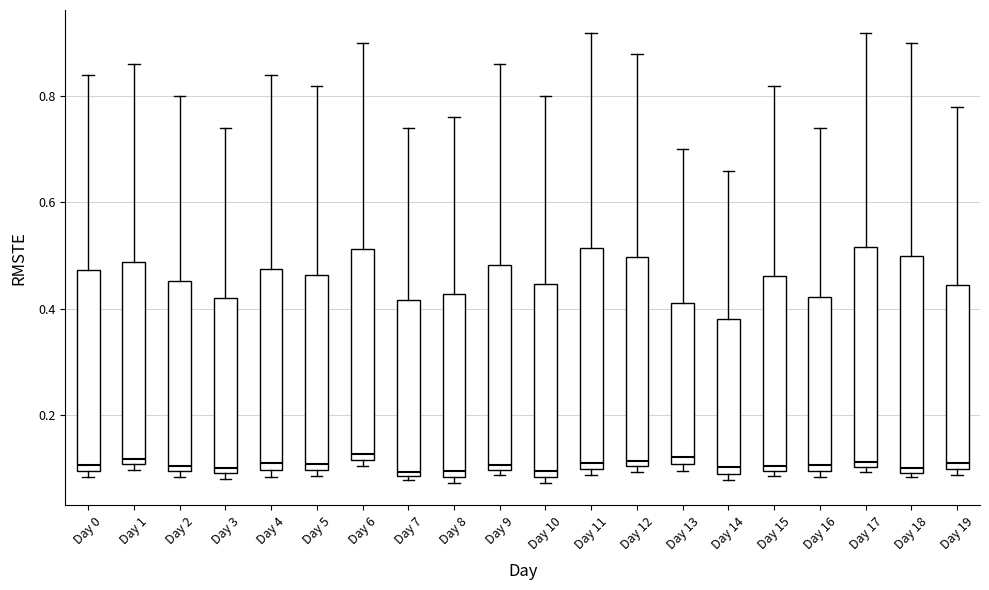

Reading left to right, read every box against the y-axis: the position of its median line, the range the box covers, and the ends of its whiskers. The values are not printed on the chart, so give them approximately, as read against the axis.

Day 0: median 0.10 (just above the box's lower edge), box 0.10 to 0.48, whiskers 0.08 to 0.84
Day 1: median 0.12, box 0.10 to 0.48, whiskers 0.10 (just below the box's lower edge) to 0.86
Day 2: median 0.10 (just above the box's lower edge), box 0.10 to 0.46, whiskers 0.08 to 0.80
Day 3: median 0.10, box 0.08 to 0.42, whiskers 0.08 (just below the box's lower edge) to 0.74
Day 4: median 0.10 (just above the box's lower edge), box 0.10 to 0.48, whiskers 0.08 to 0.84
Day 5: median 0.10 (just above the box's lower edge), box 0.10 to 0.46, whiskers 0.08 to 0.82
Day 6: median 0.12 (just above the box's lower edge), box 0.12 to 0.52, whiskers 0.10 to 0.90
Day 7: median 0.10, box 0.08 to 0.42, whiskers 0.08 (just below the box's lower edge) to 0.74
Day 8: median 0.10, box 0.08 to 0.42, whiskers 0.08 (just below the box's lower edge) to 0.76
Day 9: median 0.10 (just above the box's lower edge), box 0.10 to 0.48, whiskers 0.08 to 0.86
Day 10: median 0.10, box 0.08 to 0.44, whiskers 0.08 (just below the box's lower edge) to 0.80
Day 11: median 0.10 (just above the box's lower edge), box 0.10 to 0.52, whiskers 0.08 to 0.92
Day 12: median 0.12, box 0.10 to 0.50, whiskers 0.10 (just below the box's lower edge) to 0.88
Day 13: median 0.12, box 0.10 to 0.40, whiskers 0.10 (just below the box's lower edge) to 0.70
Day 14: median 0.10, box 0.08 to 0.38, whiskers 0.08 (just below the box's lower edge) to 0.66
Day 15: median 0.10 (just above the box's lower edge), box 0.10 to 0.46, whiskers 0.08 to 0.82
Day 16: median 0.10 (just above the box's lower edge), box 0.10 to 0.42, whiskers 0.08 to 0.74
Day 17: median 0.12, box 0.10 to 0.52, whiskers 0.10 (just below the box's lower edge) to 0.92
Day 18: median 0.10 (just above the box's lower edge), box 0.10 to 0.50, whiskers 0.08 to 0.90
Day 19: median 0.10 (just above the box's lower edge), box 0.10 to 0.44, whiskers 0.08 to 0.78